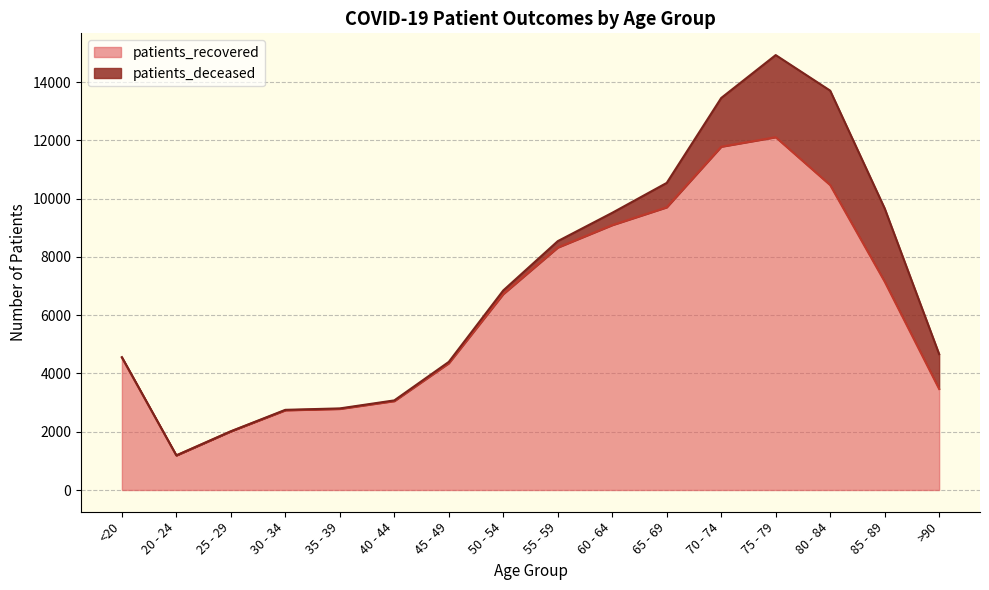

Is it true that the value at 55 - 59 is 12274?

False